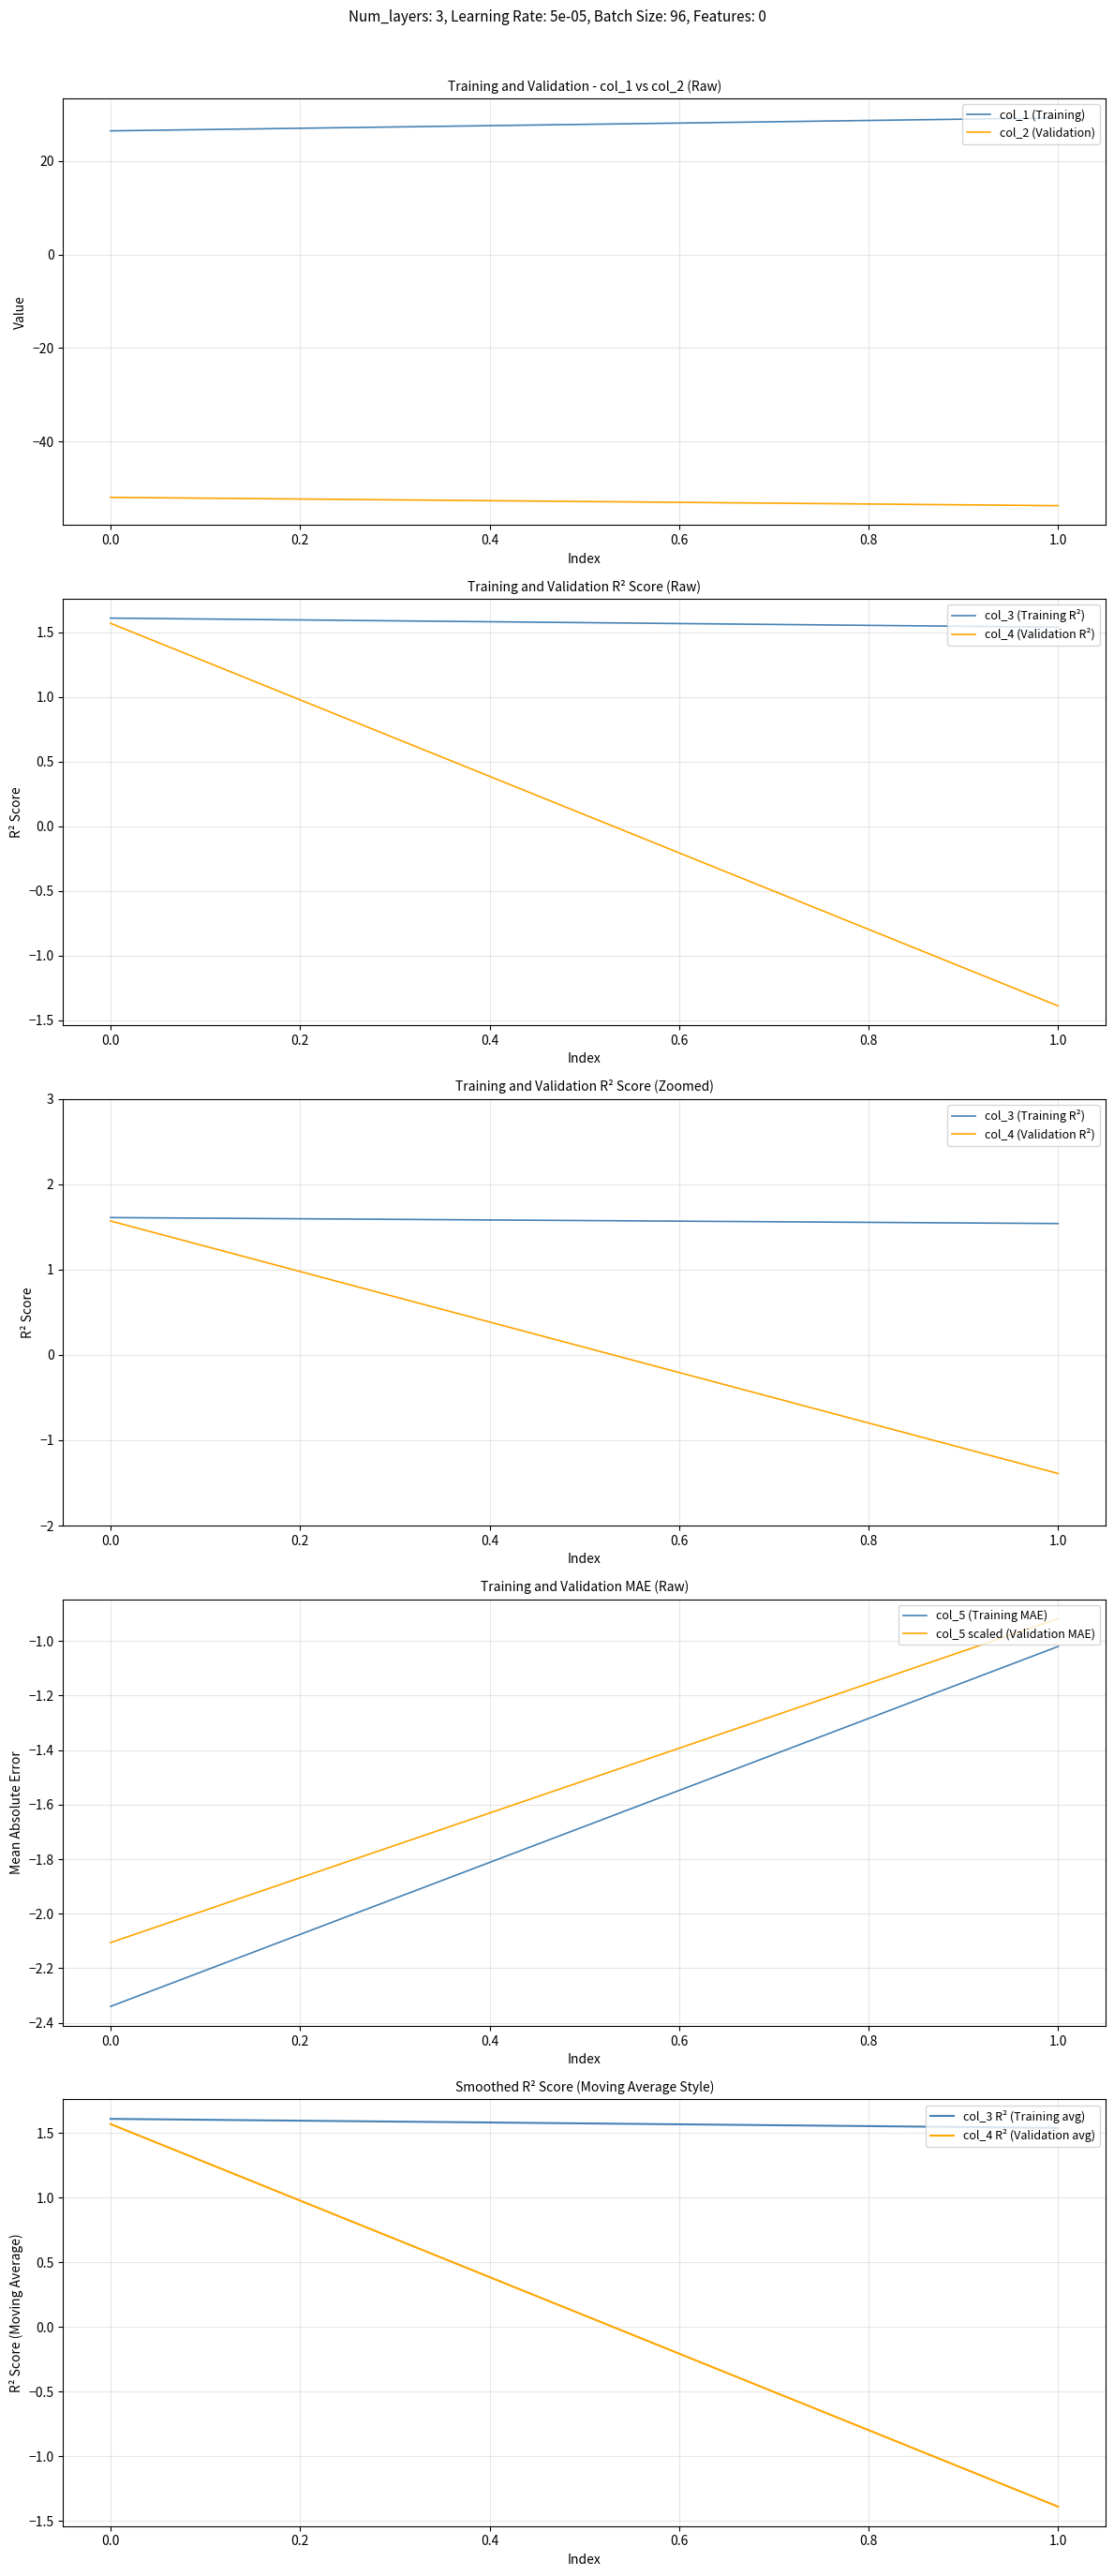

Reading left to right, transcribe all the data shown in this chart.

col_1: 100=26.4	100=29.2
col_2: 100=-51.9	100=-53.7
col_3: 100=1.6	100=1.5
col_4: 100=1.6	100=-1.4
col_5: 100=-2.3	100=-1.0